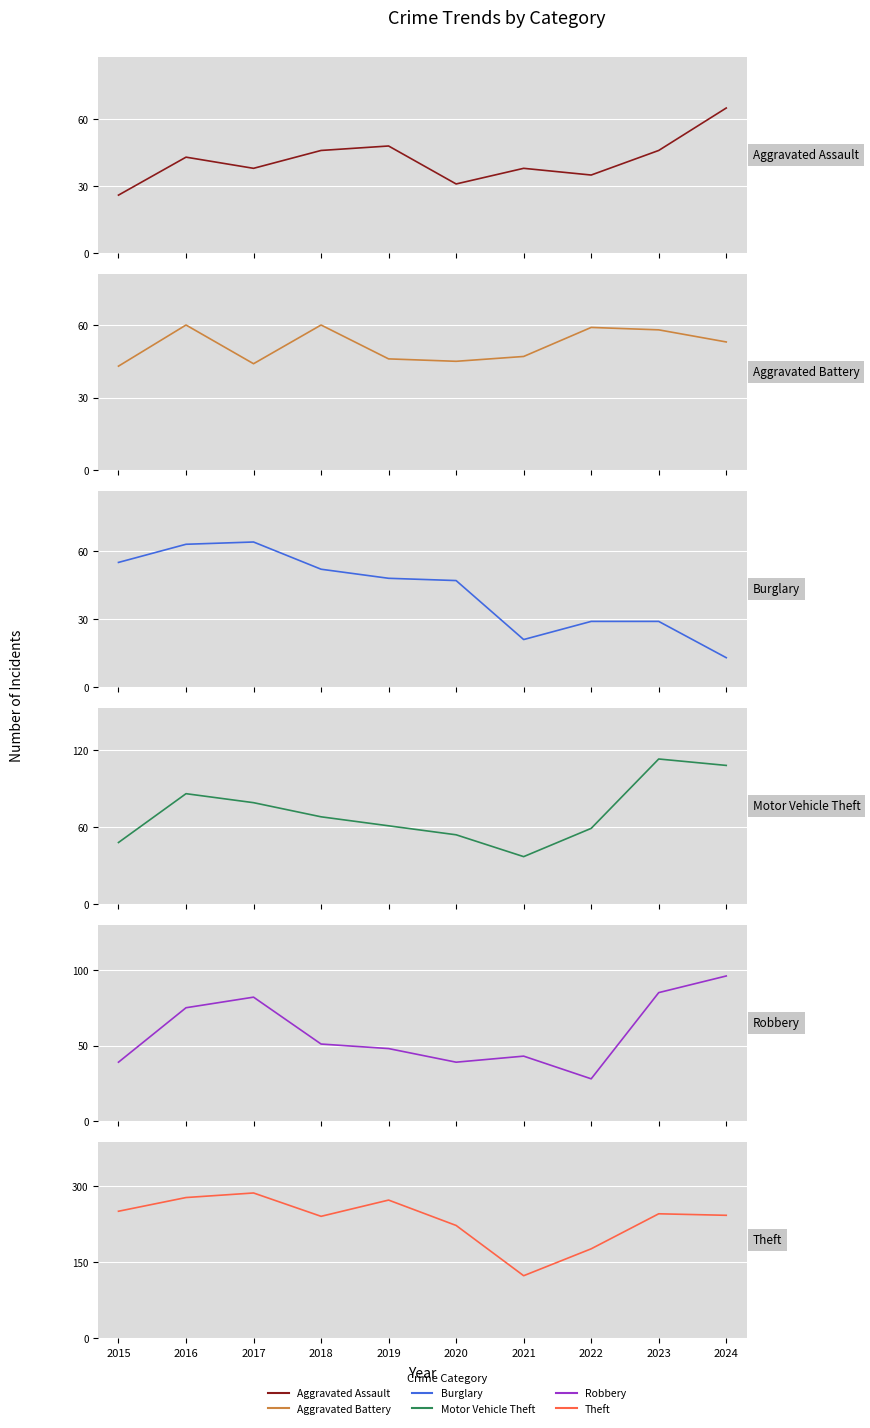

How many values in the Robbery series are below 51?

5